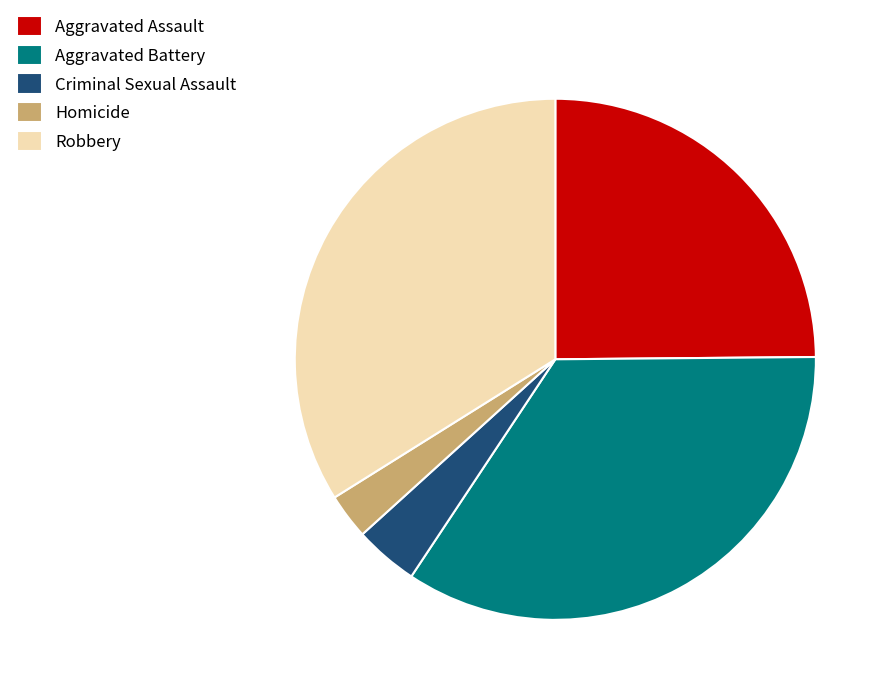

How many slices are in this pie chart?

5